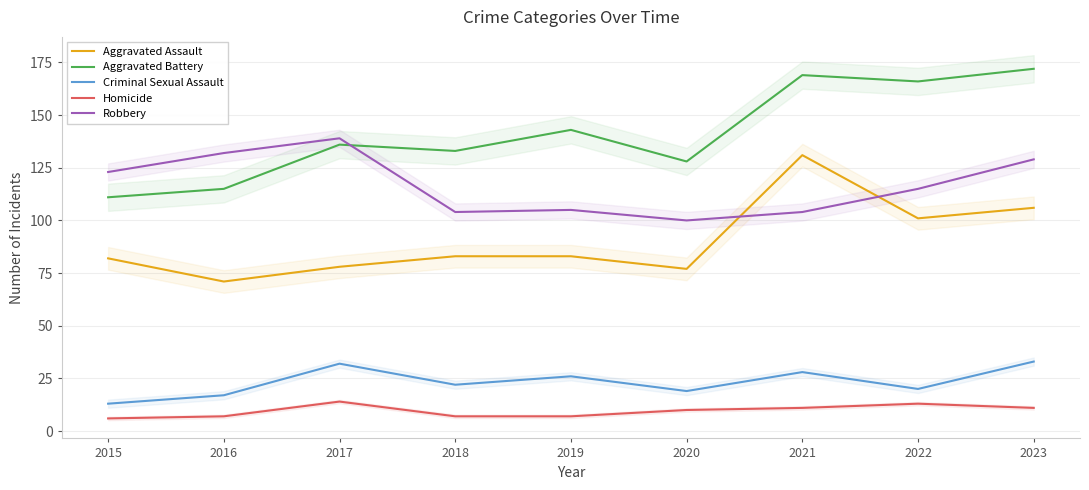

List the labels in order of Aggravated Assault value, smallest first.

2016, 2020, 2017, 2015, 2018, 2019, 2022, 2023, 2021